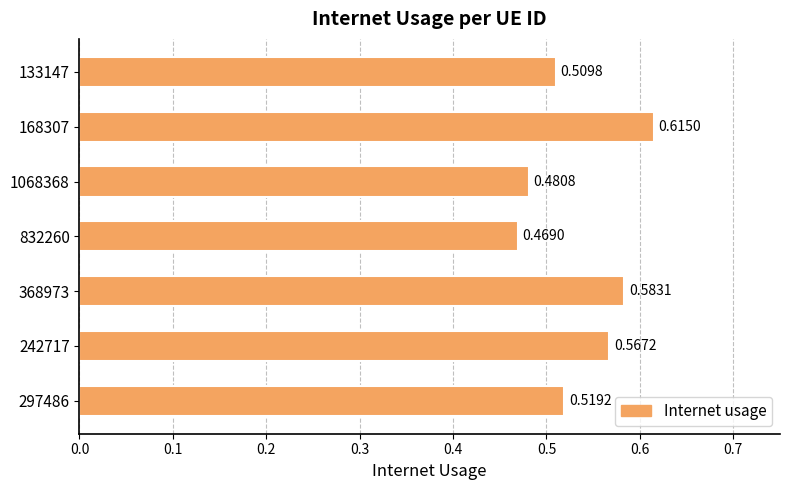

Rank the categories by value from lowest to highest.

832260, 1068368, 133147, 297486, 242717, 368973, 168307